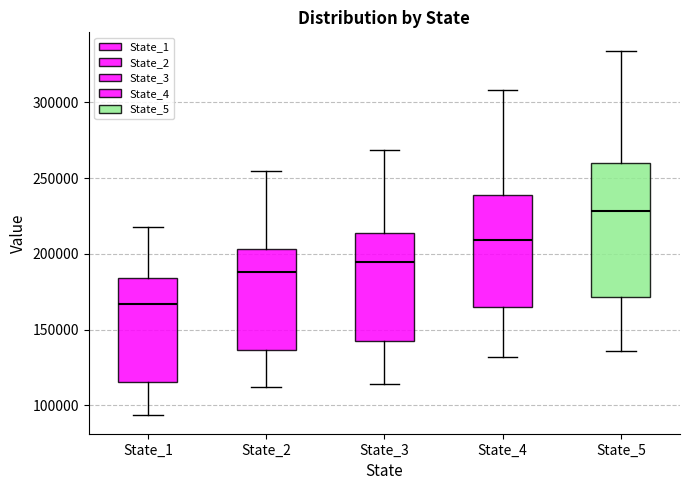

Which box is the tallest, from its lower edge to its upper edge?

State_5